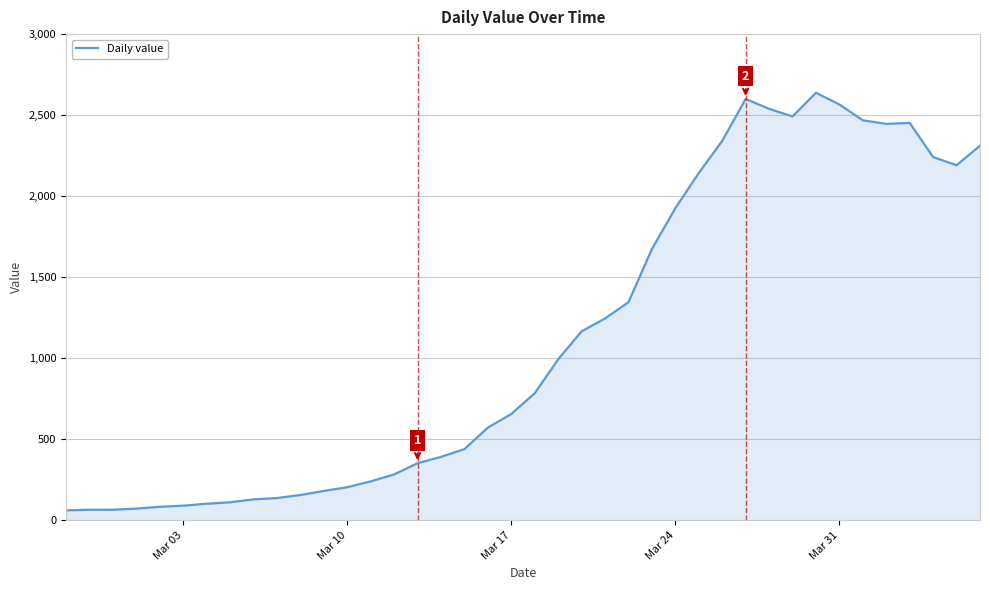

What is the difference between the maximum and minimum values?

2577